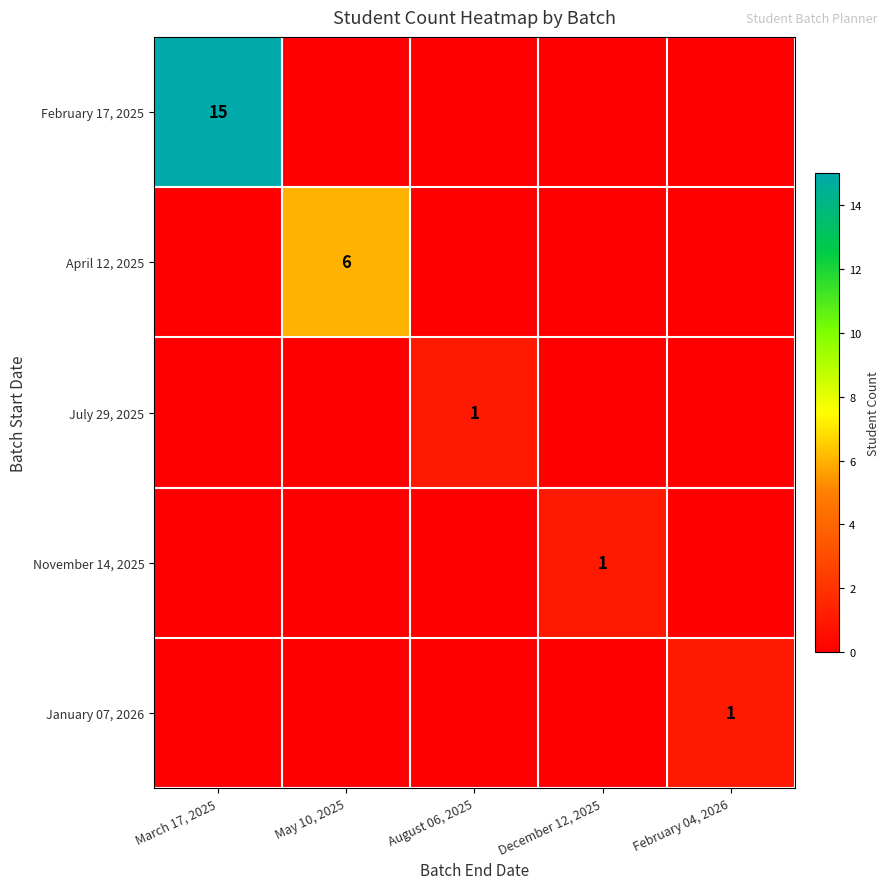

What is the difference between the highest and lowest values at May 10, 2025?

6